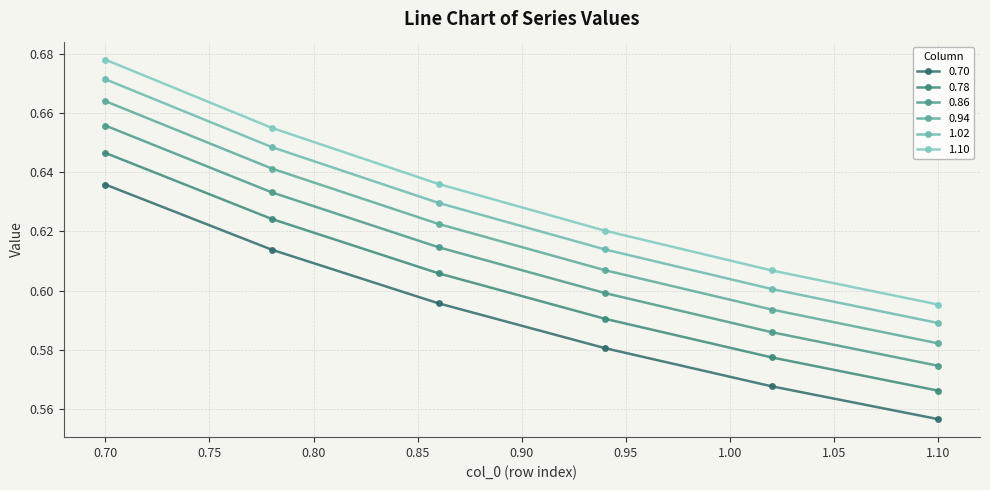

What is the maximum value shown in the chart?

0.7